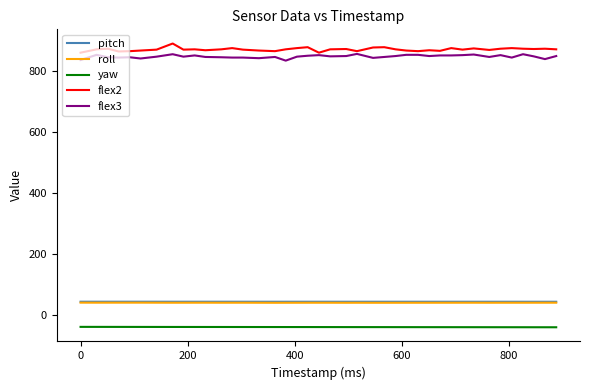

True or false: pitch and flex3 cross at least once.

False